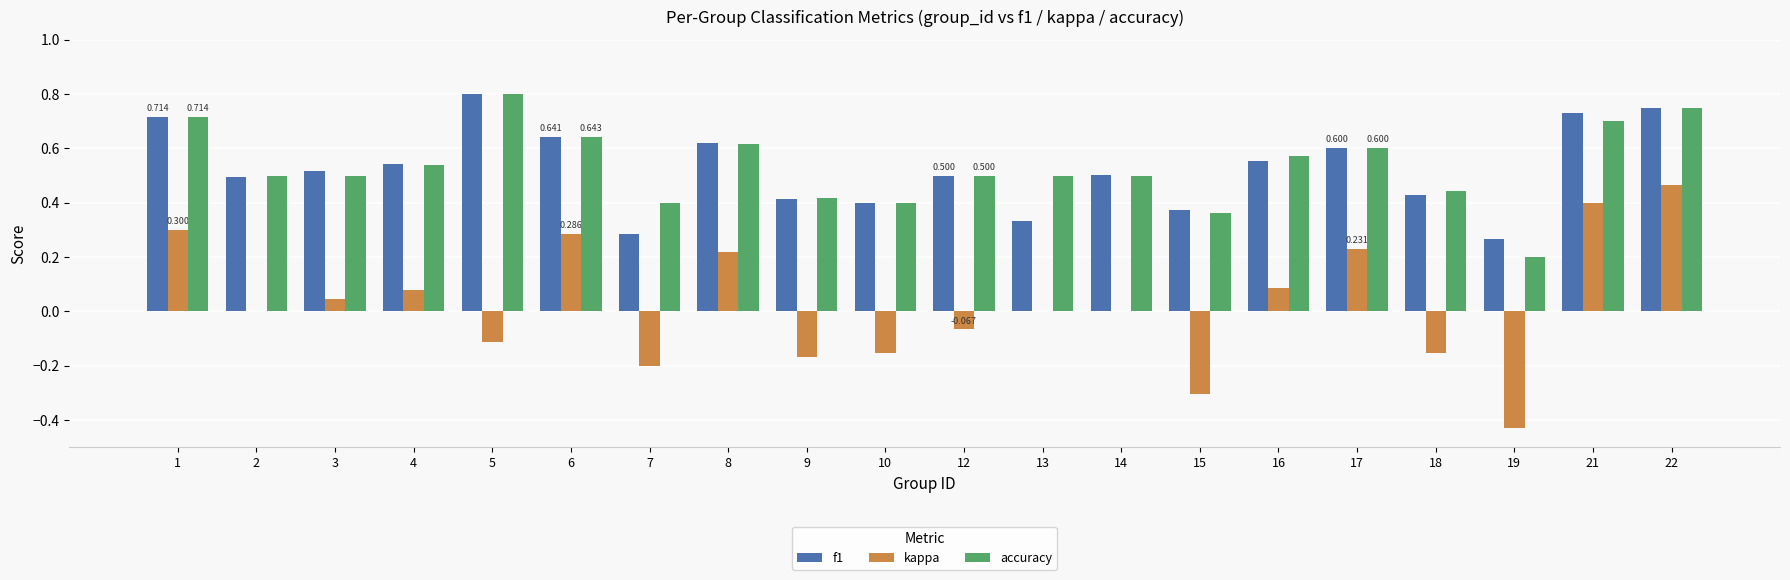

Which series changed the most between 17 and 19?

kappa